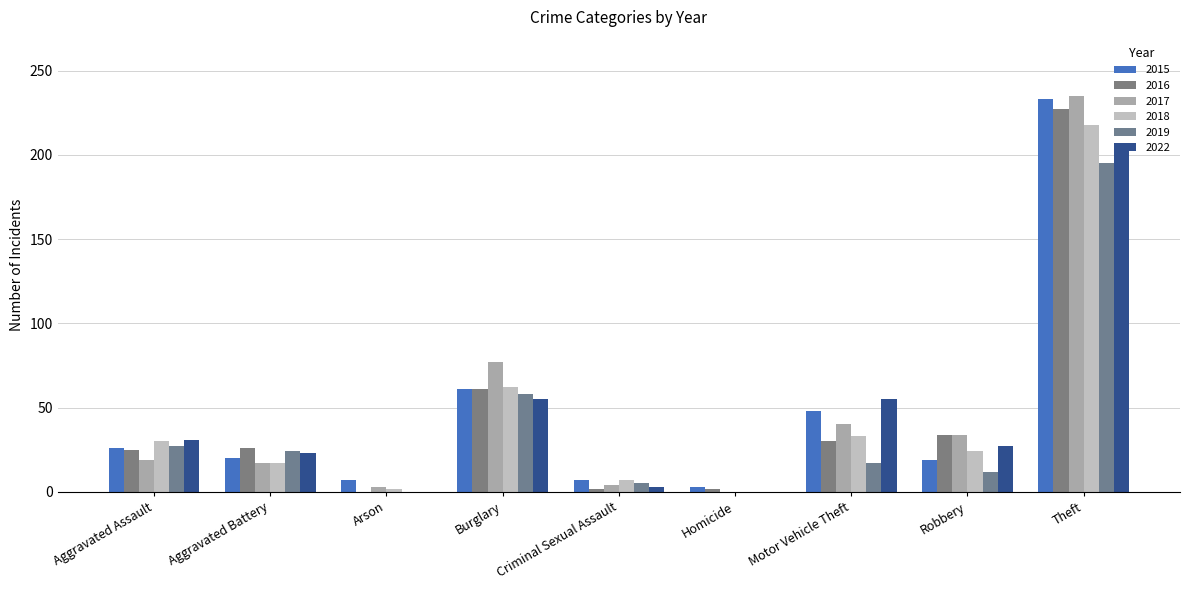

List the labels in order of 2019 value, largest first.

Theft, Burglary, Aggravated Assault, Aggravated Battery, Motor Vehicle Theft, Robbery, Criminal Sexual Assault, Arson, Homicide